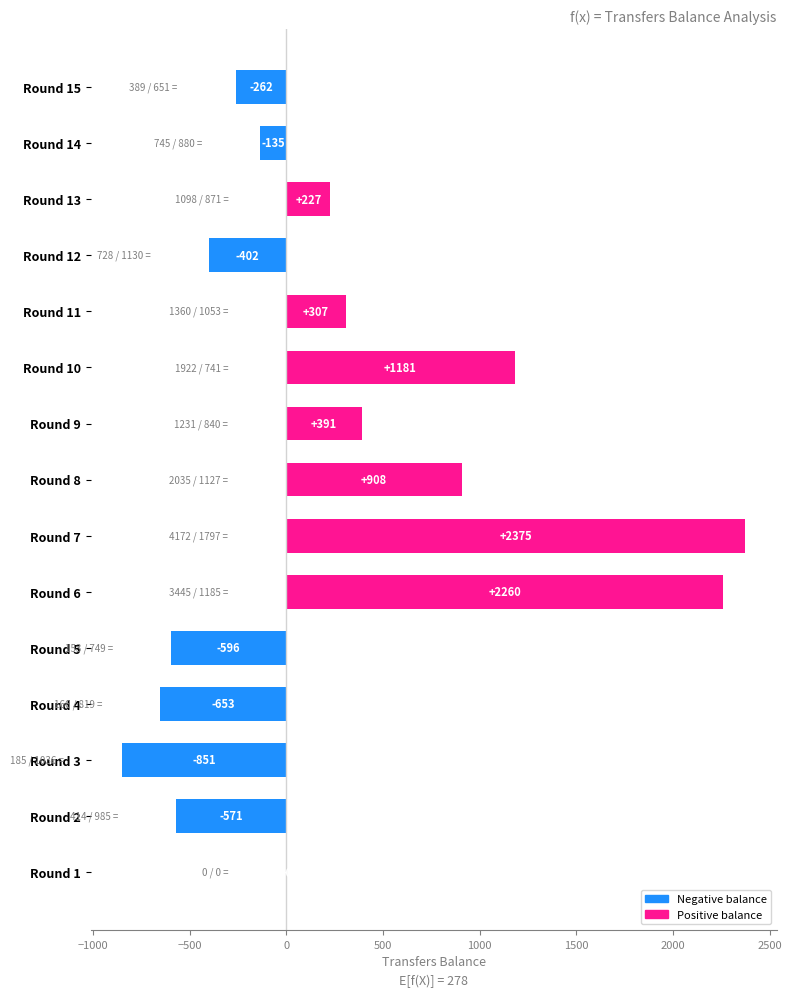

At which label is the value closest to 762?

Round 8